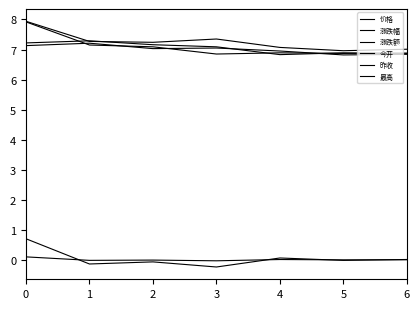

How many lines are shown in the chart?

6